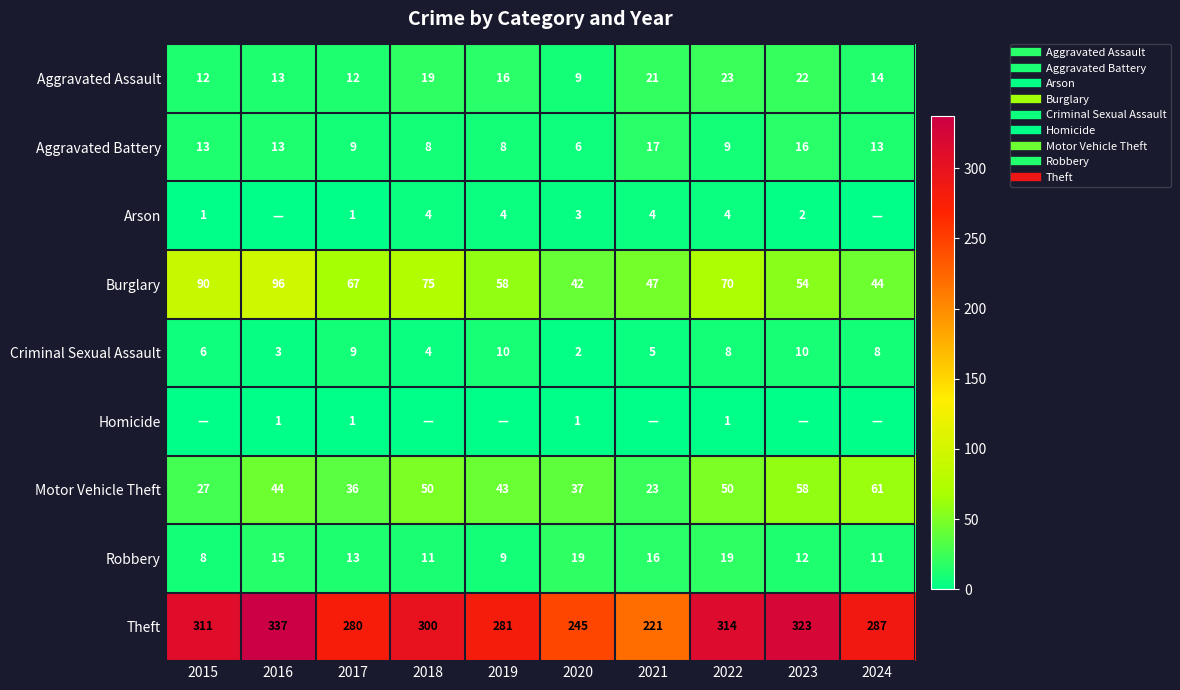

What value does the Burglary series have at 2019, to the nearest 10?

60